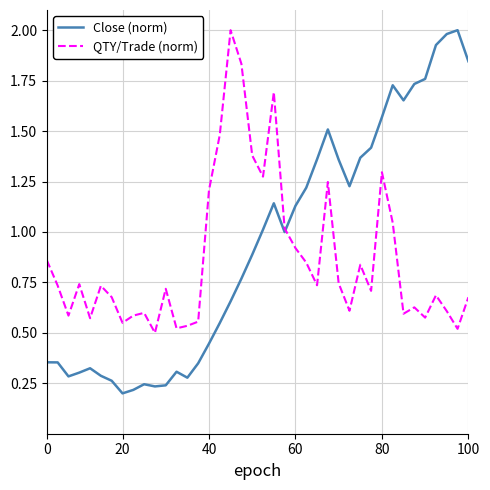

What is the maximum value for Close (norm)?

2.0